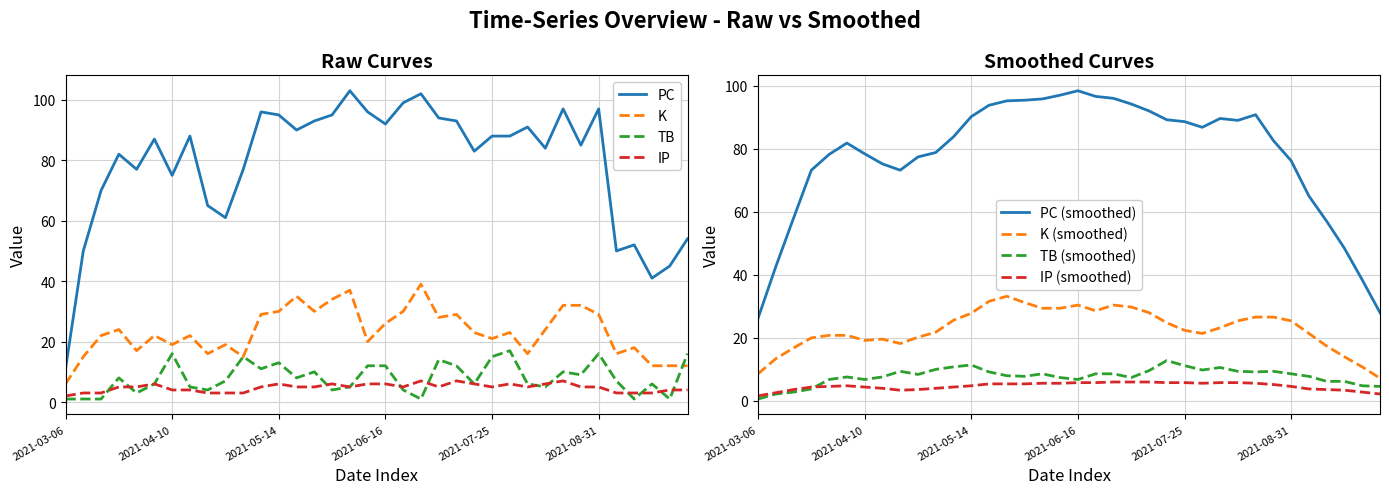

Reading left to right, extract all data points from this chart.

PC: 11	50	70	82	77	87	75	88	65	61	77	96	95	90	93	95	103	96	92	99	102	94	93	83	88	88	91	84	97	85	97	50	52	41	45	54
K: 6	15	22	24	17	22	19	22	16	19	15	29	30	35	30	34	37	20	26	30	39	28	29	23	21	23	16	24	32	32	29	16	18	12	12	12
TB: 1	1	1	8	3	6	16	5	4	7	15	11	13	8	10	4	5	12	12	4	1	14	12	6	15	17	6	5	10	9	16	7	1	6	1	16
IP: 2	3	3	5	5	6	4	4	3	3	3	5	6	5	5	6	5	6	6	5	7	5	7	6	5	6	5	6	7	5	5	3	3	3	4	4